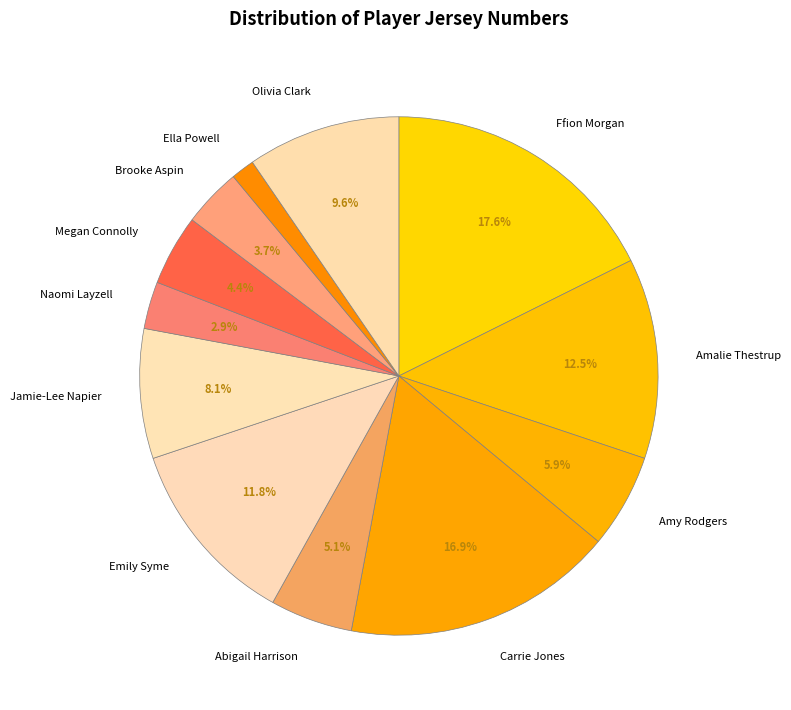

Count the number of slices in the pie.

12